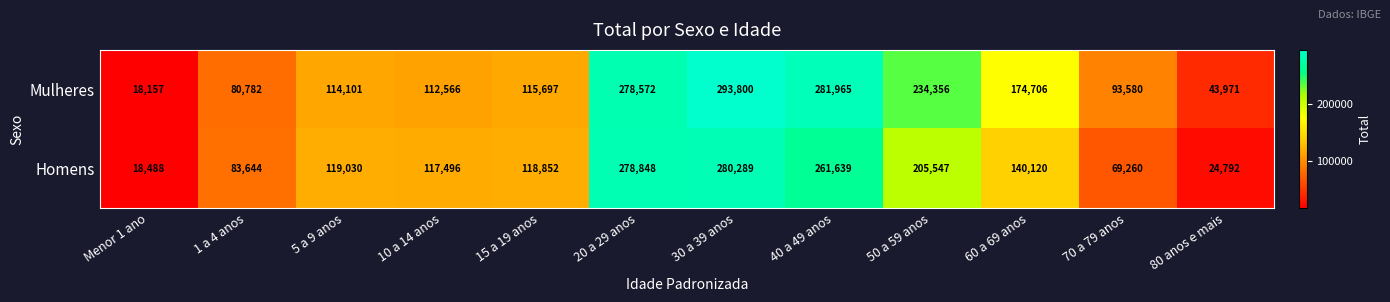

Which series has the widest spread of values?

Mulheres